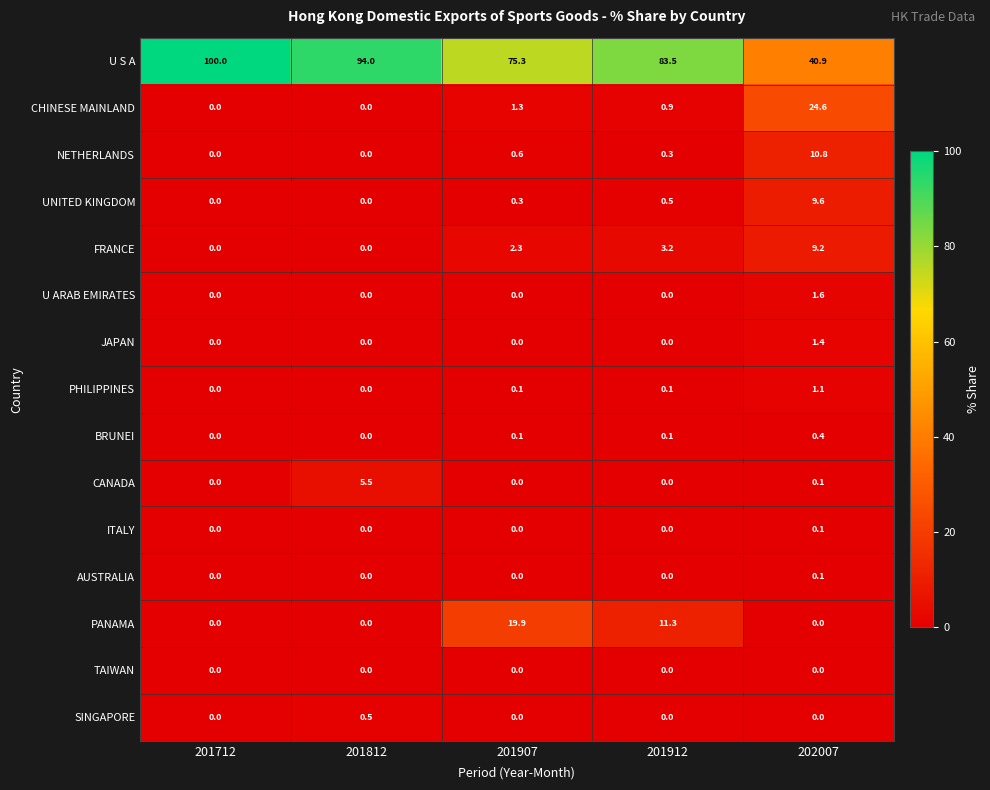

Which category has the highest value across all series?

201712